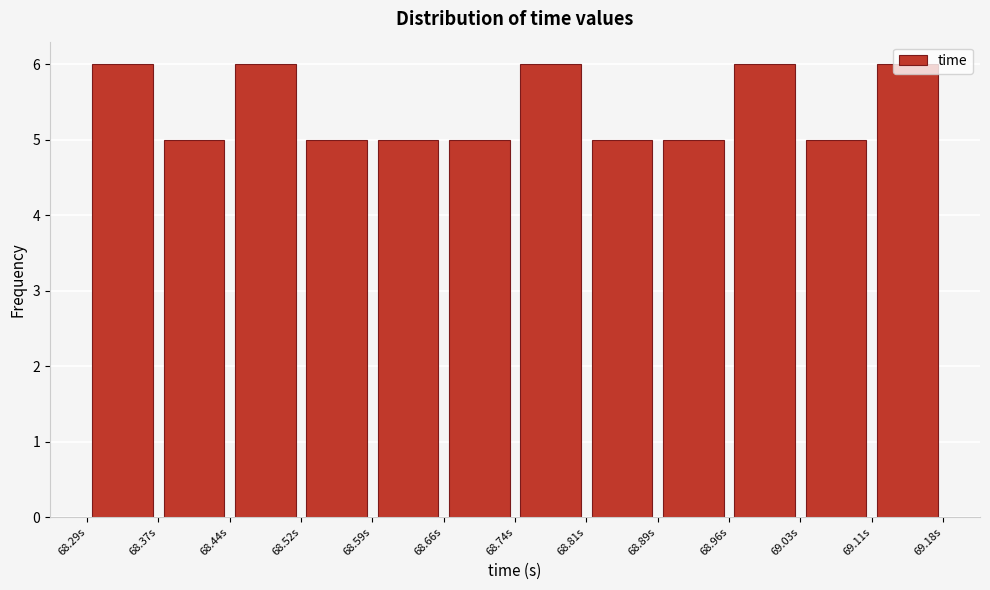

What is the height of the bar covering 69.03 to 69.11 on the x-axis? Neither the bar edges nor the heights are printed on the chart, so give them approximately, as read against the axes.

5